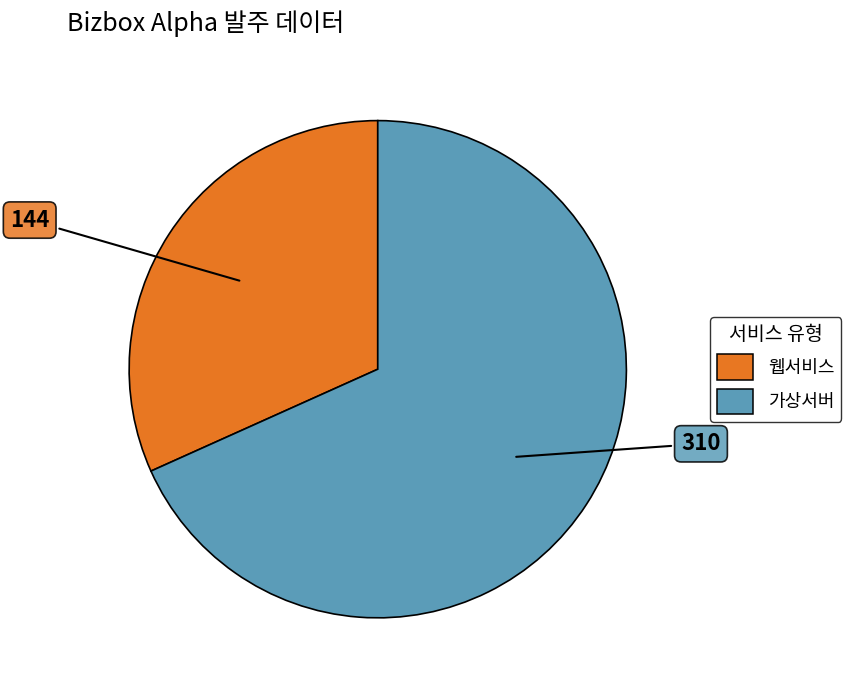

Is there a majority slice in this chart?

Yes